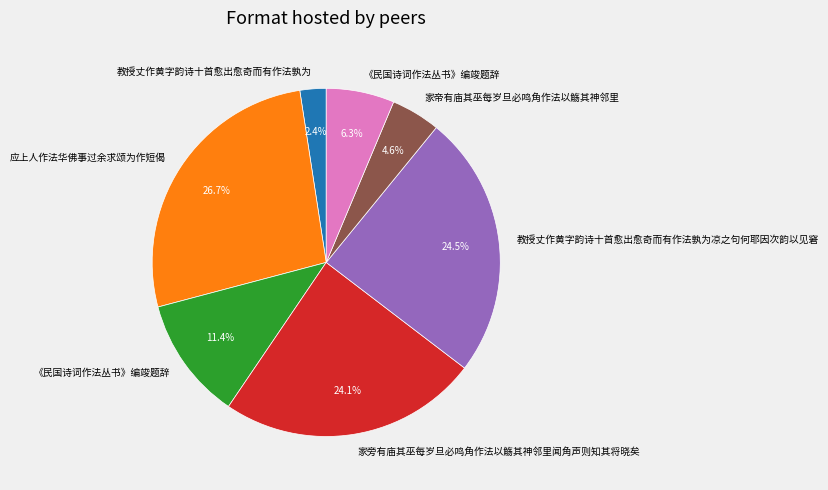

Is there any slice that represents more than half of the pie?

No